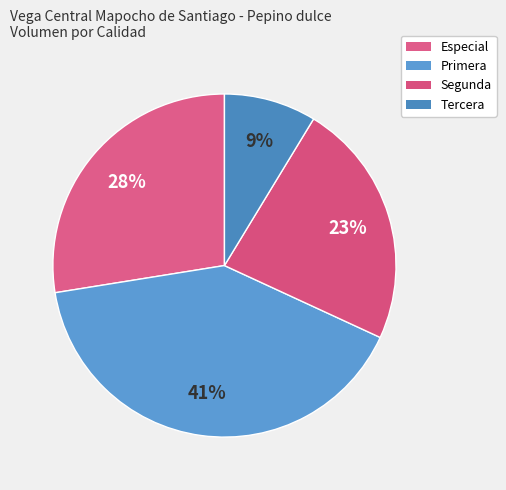

What is the largest slice in the pie chart?

Primera